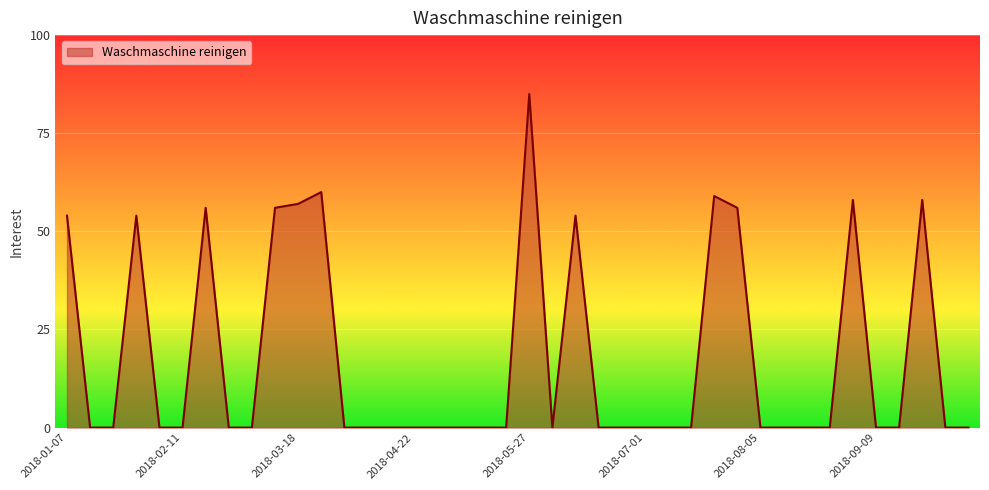

What is the difference between the maximum and minimum values?

85